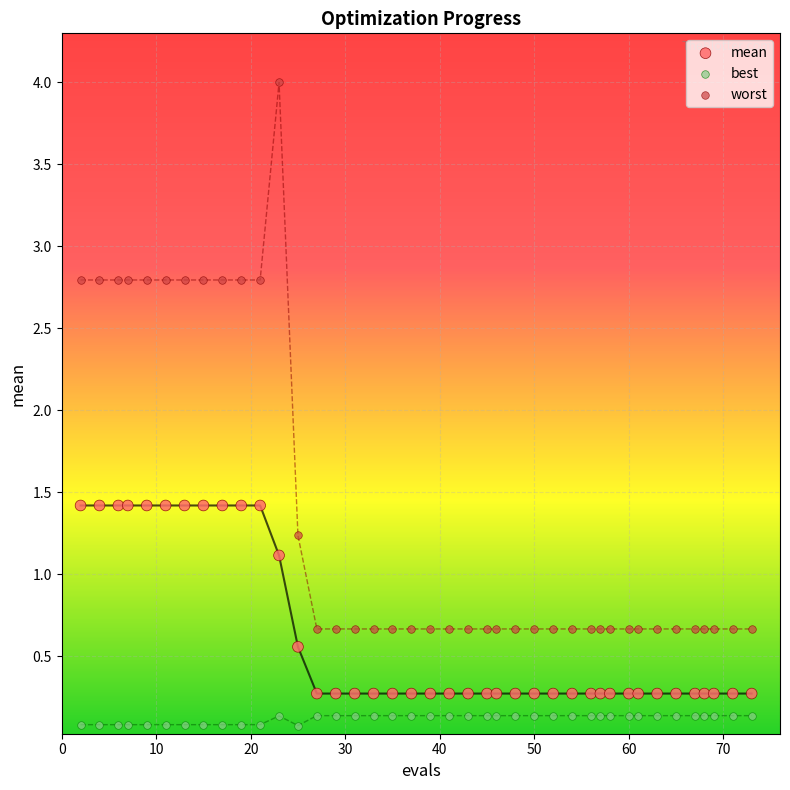

What is the X range (max minus min) for the scatter plot?

71.0